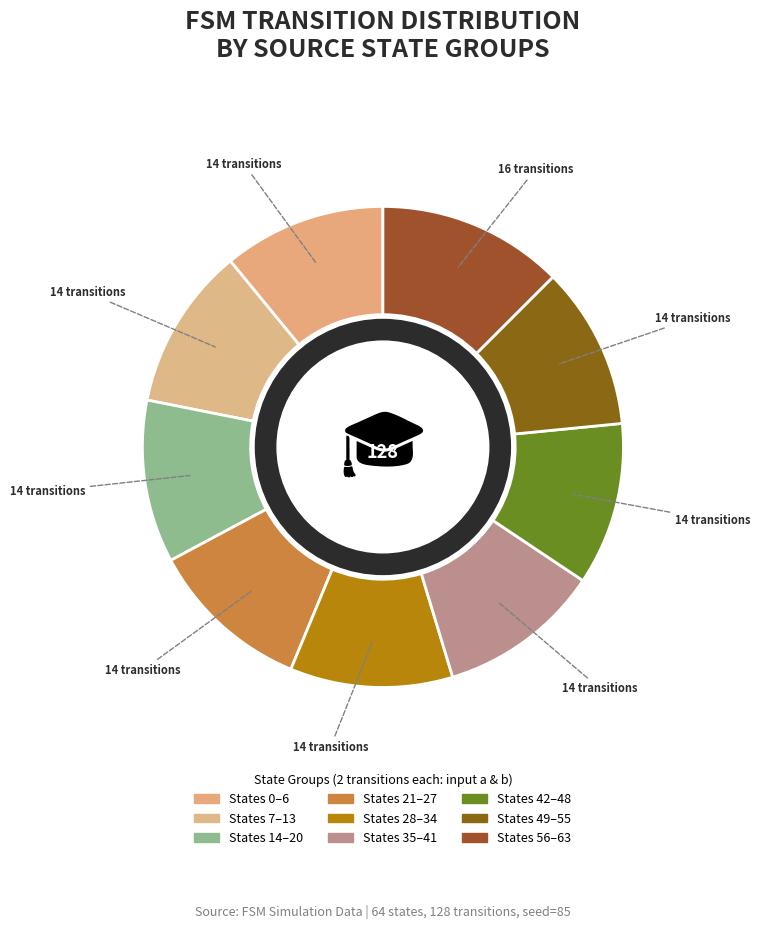

How many segments does this pie chart have?

9